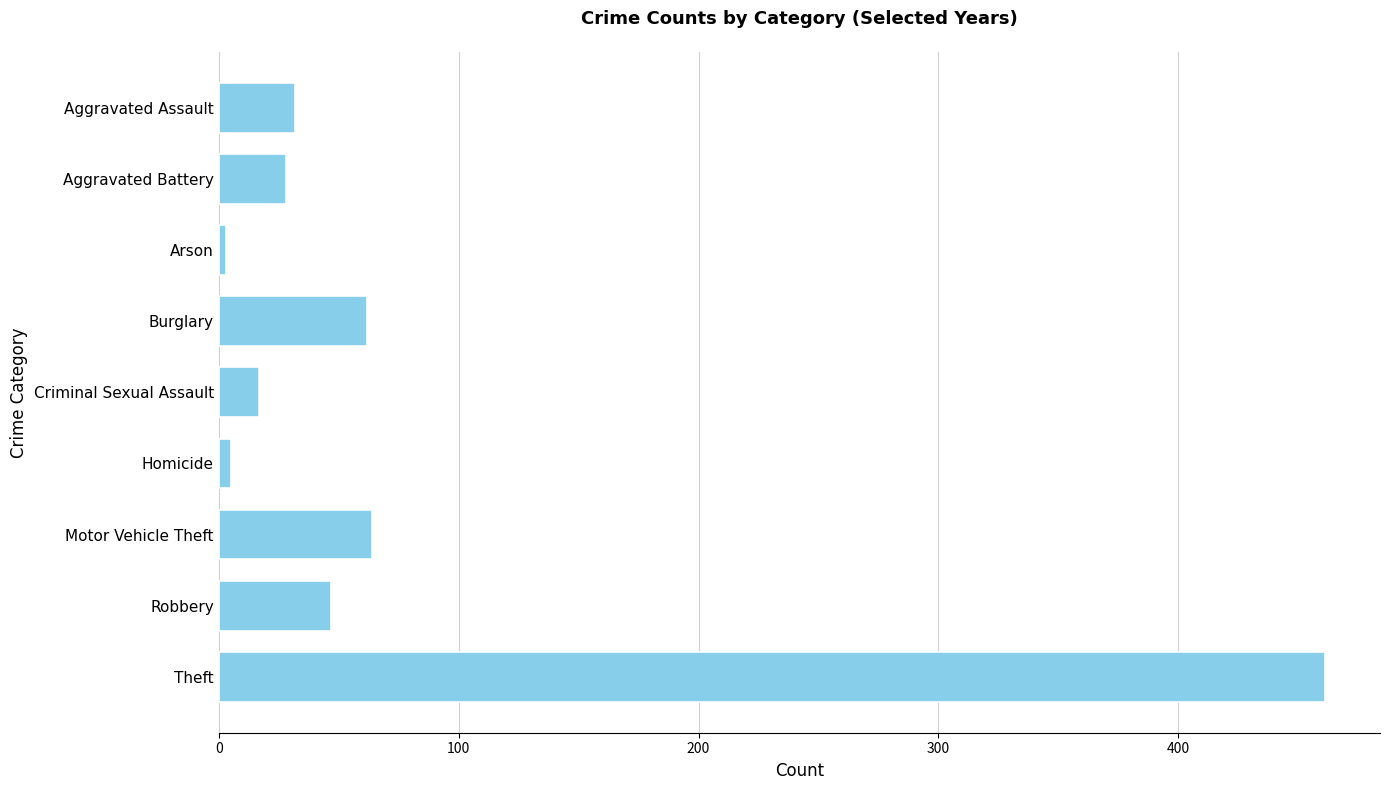

The chart shows a value of 32 at Aggravated Assault. True or false?

True